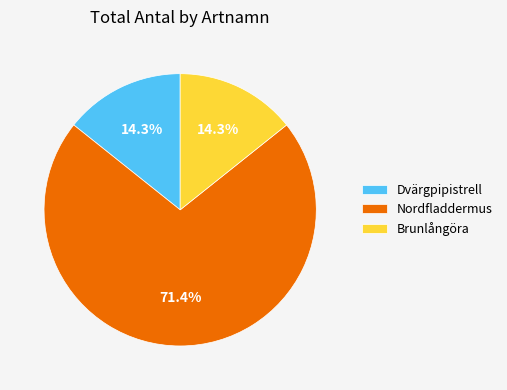

Is it true that Brunlångöra is 22% of the pie?

False